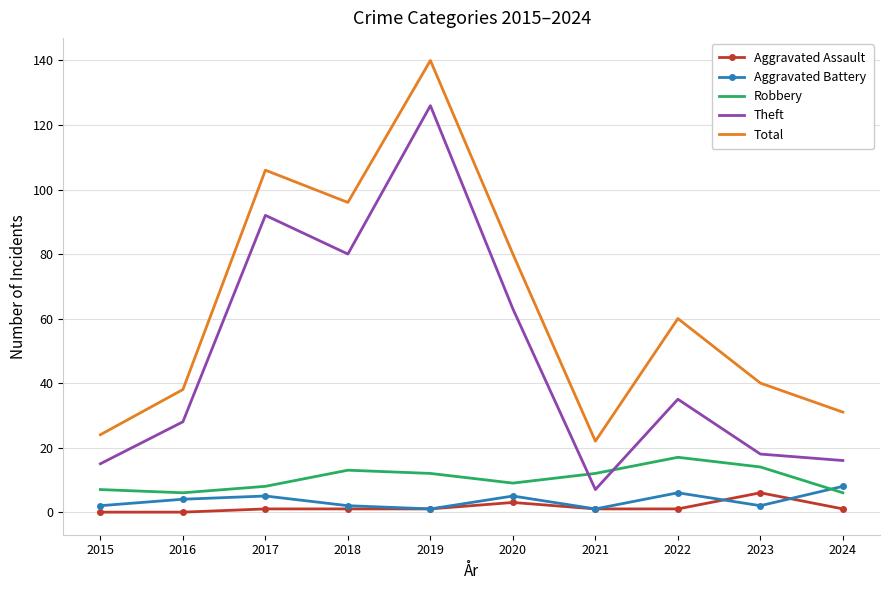

How many series are shown in this chart?

5